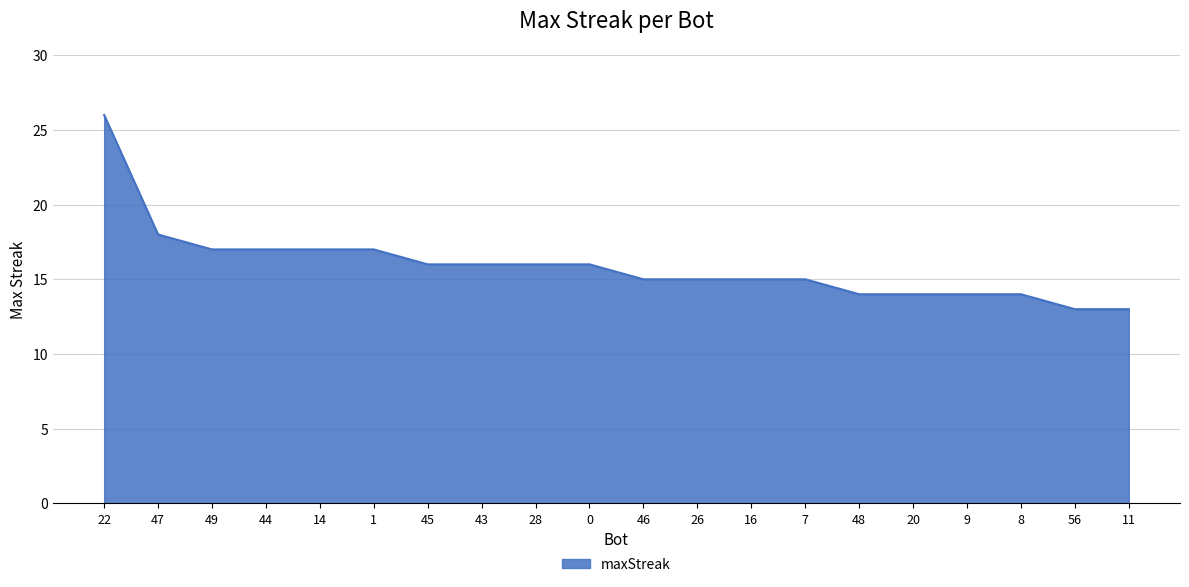

What position from the right is 48?

6